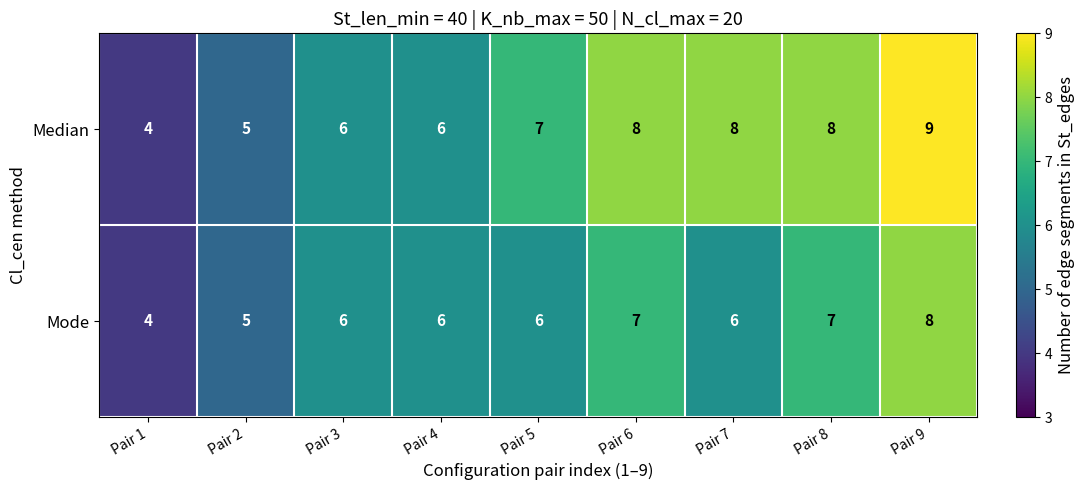

What is the difference between the highest and lowest values at Pair 5?

1